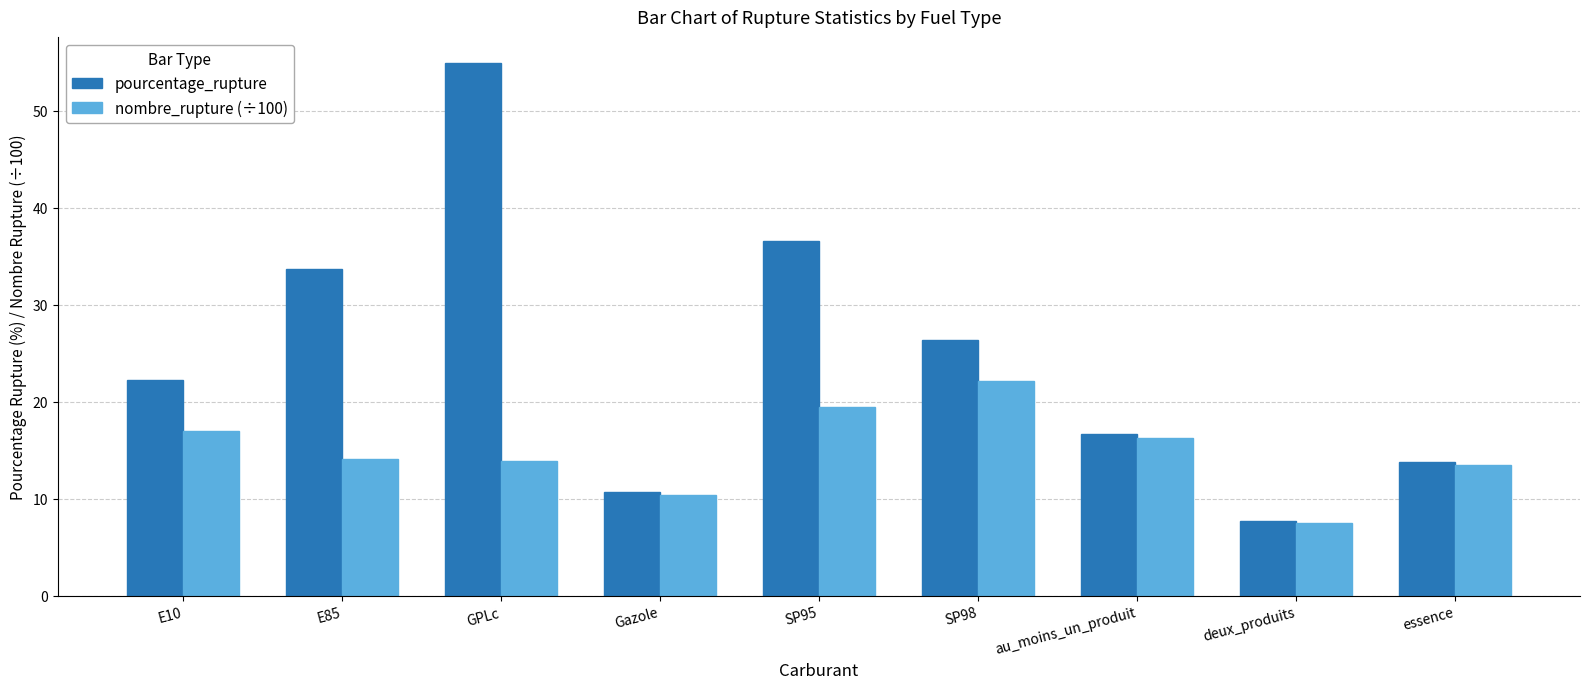

What is the difference between the pourcentage_rupture values at au_moins_un_produit and E85?

17.1